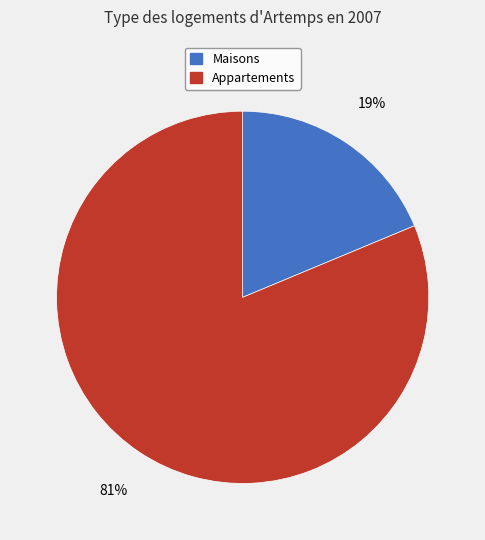

How many segments does this pie chart have?

2